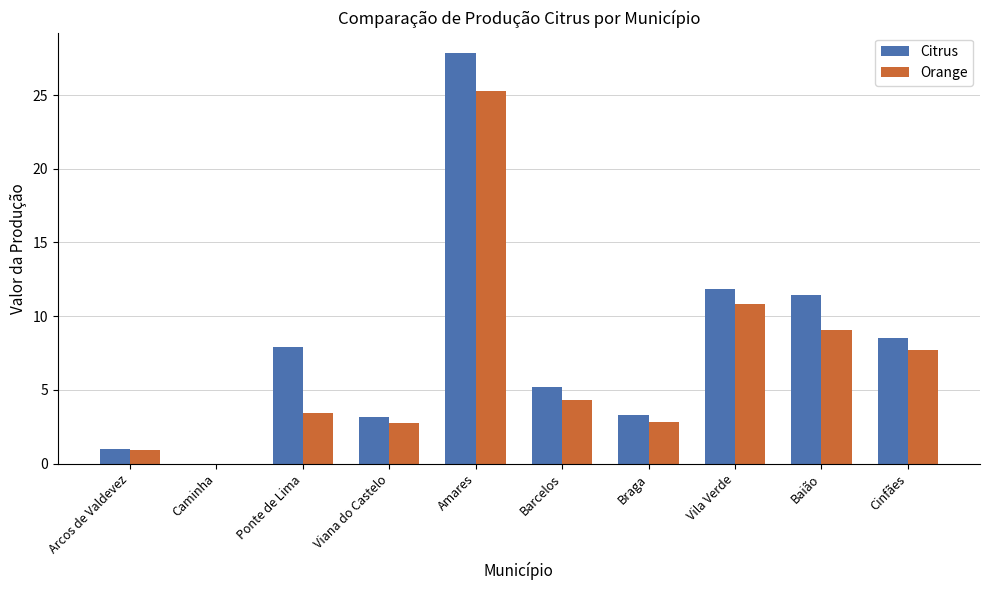

Which series has the widest spread of values?

Citrus